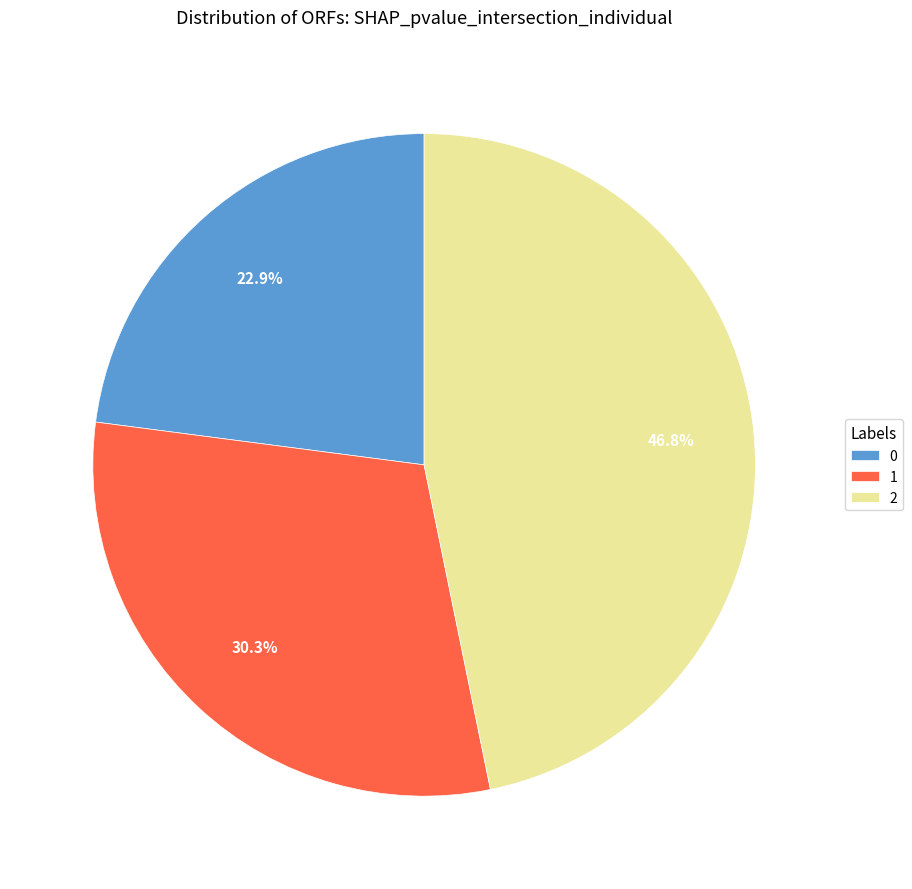

What is the ratio of the value at 1 to the value at 2?

0.6